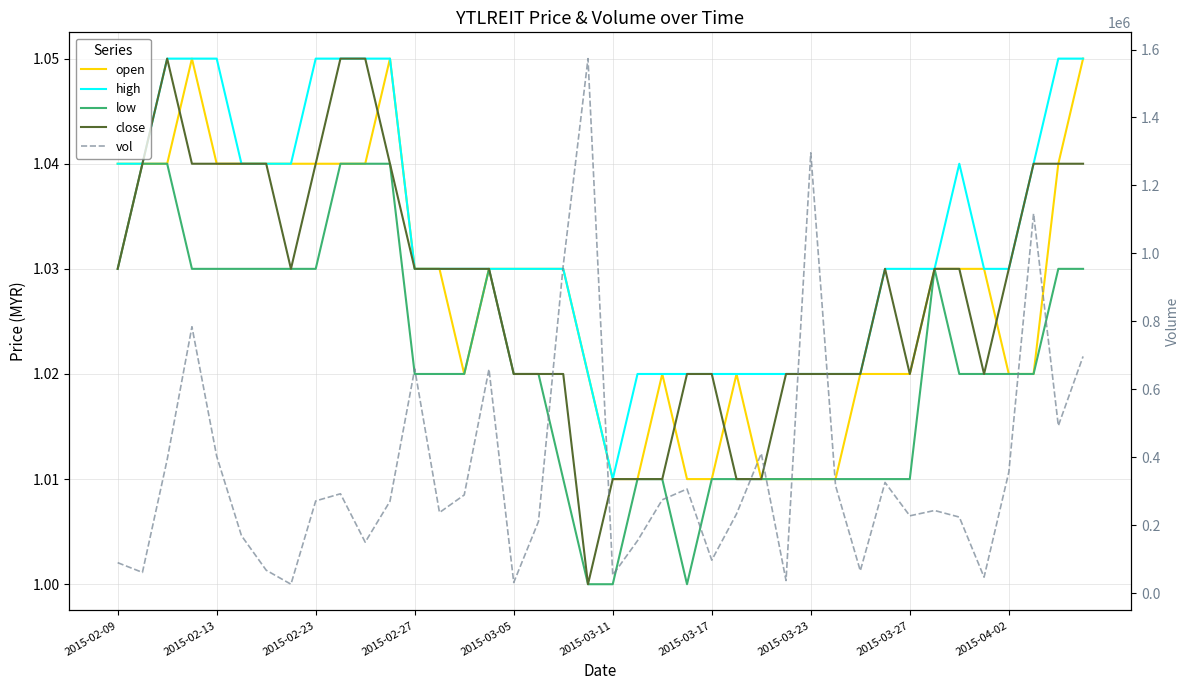

At which label is low closest to 1?

19